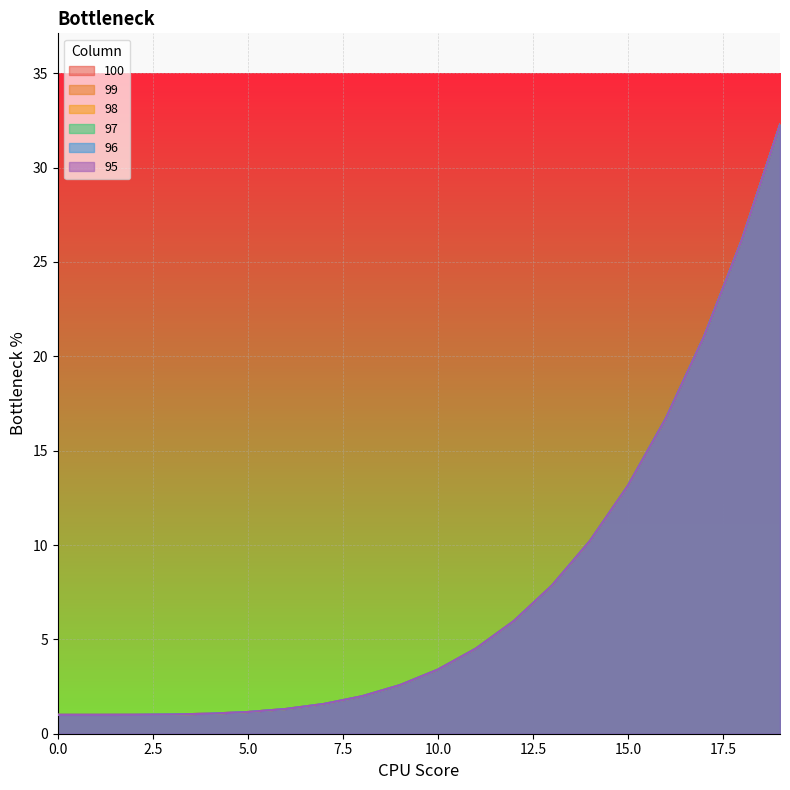

True or false: 99 and 100 cross at least once.

False